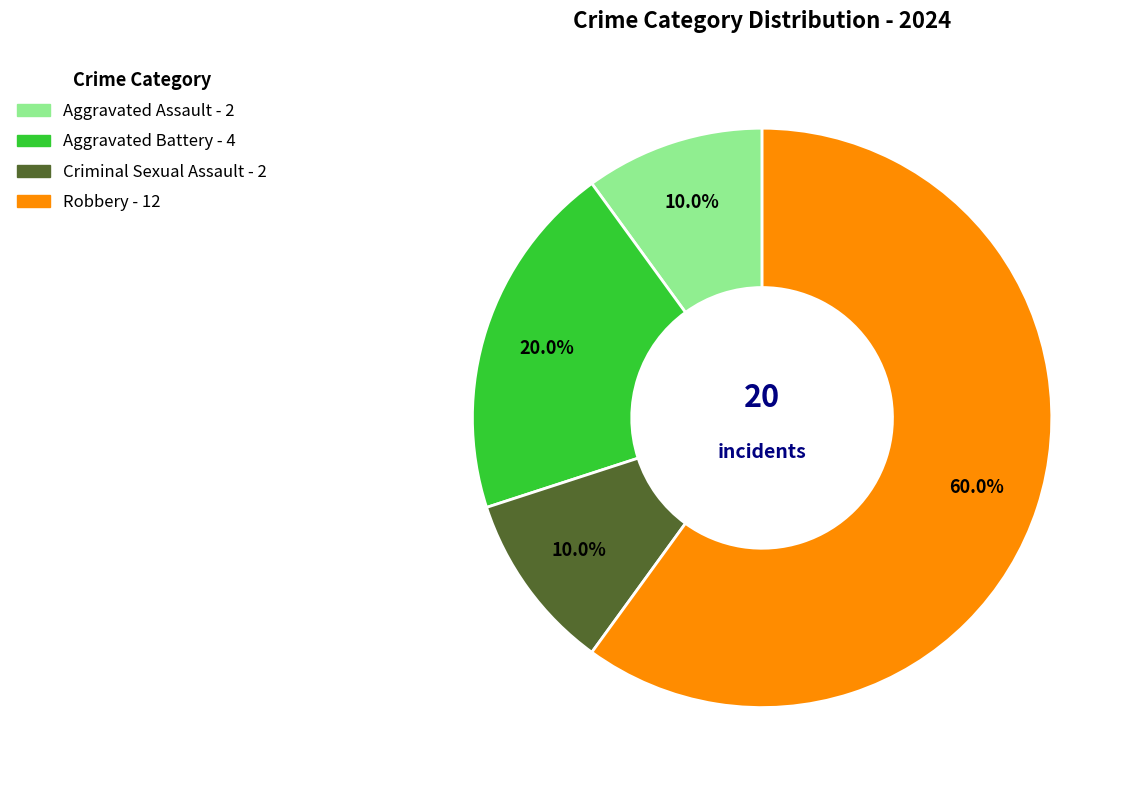

What is the total percentage of Aggravated Assault and Criminal Sexual Assault?

20.0%